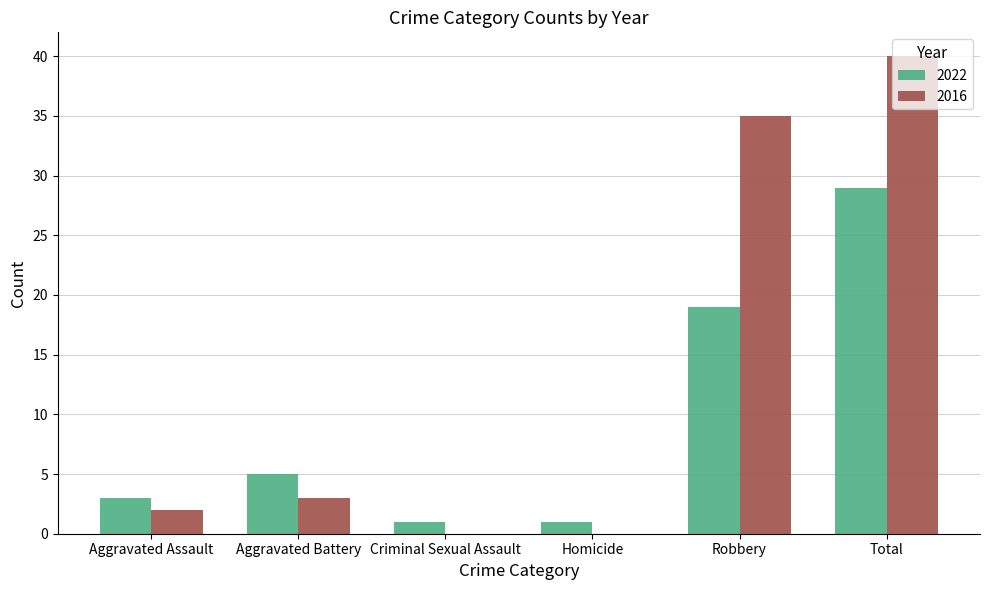

Is it true that 2022 equals 19 at Robbery?

True